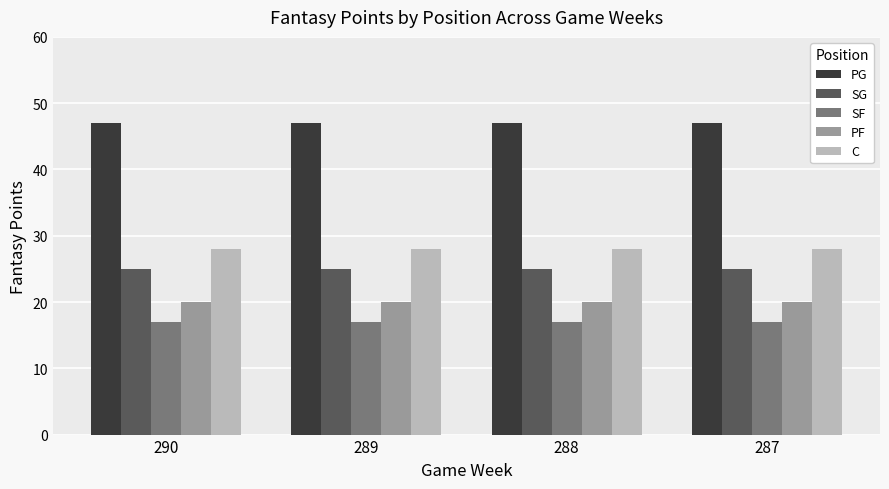

Rank the series by their maximum value, from lowest to highest.

SF, PF, SG, C, PG